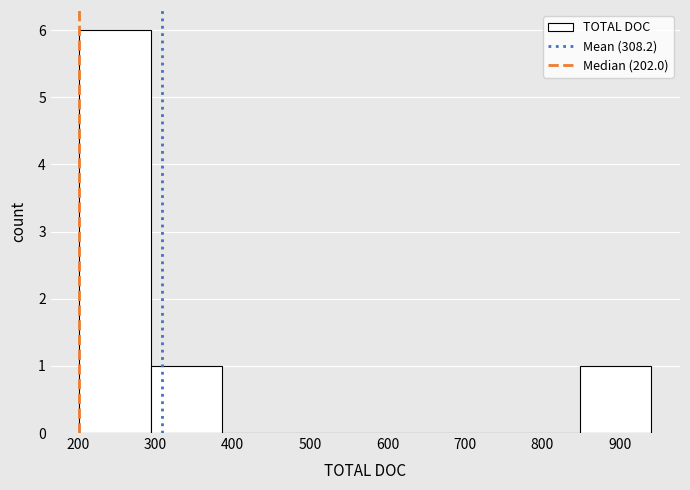

Reading left to right, list every bar in this chart as the range it spans on the x-axis followed by its height. Neither the bar edges nor the heights are printed on the chart, so give them approximately, as read against the axes.

200 to 290: 6
290 to 390: 1
390 to 480: 0
480 to 570: 0
570 to 660: 0
660 to 760: 0
760 to 850: 0
850 to 940: 1